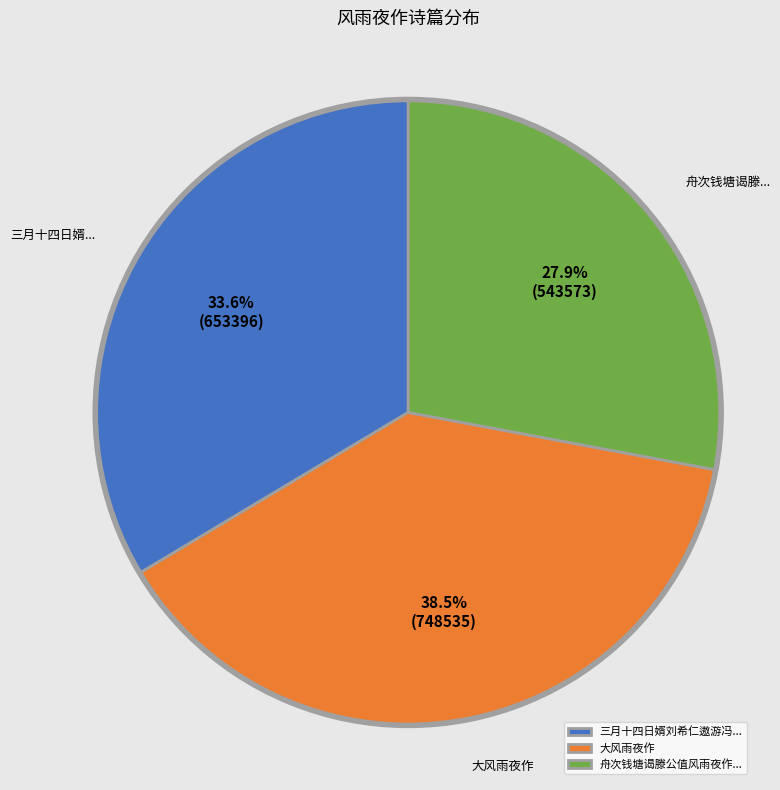

What percentage is NOT represented by 三月十四日婿刘希仁遨游冯...?

66.4%